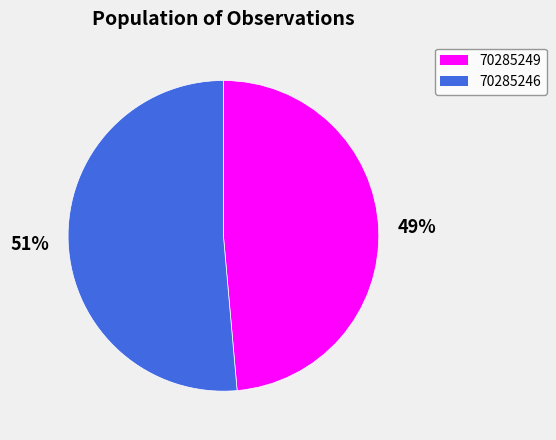

How many slices are in this pie chart?

2